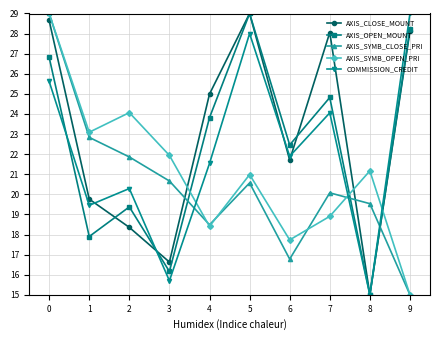

Reading left to right, transcribe all the data shown in this chart.

AXIS_CLOSE_MOUNT: 28.7	19.8	18.4	16.6	25.0	29.0	21.7	28.1	15.0	28.1
AXIS_OPEN_MOUNT: 26.8	17.9	19.4	16.2	23.8	29.0	22.5	24.8	15.0	28.2
AXIS_SYMB_CLOSE_PRI: 29.0	22.8	21.9	20.7	18.5	20.6	16.8	20.1	19.5	15.0
AXIS_SYMB_OPEN_PRI: 29.0	23.1	24.1	21.9	18.4	21.0	17.7	18.9	21.2	15.0
COMMISSION_CREDIT: 25.6	19.5	20.3	15.7	21.5	28.0	21.9	24.1	15.0	29.0